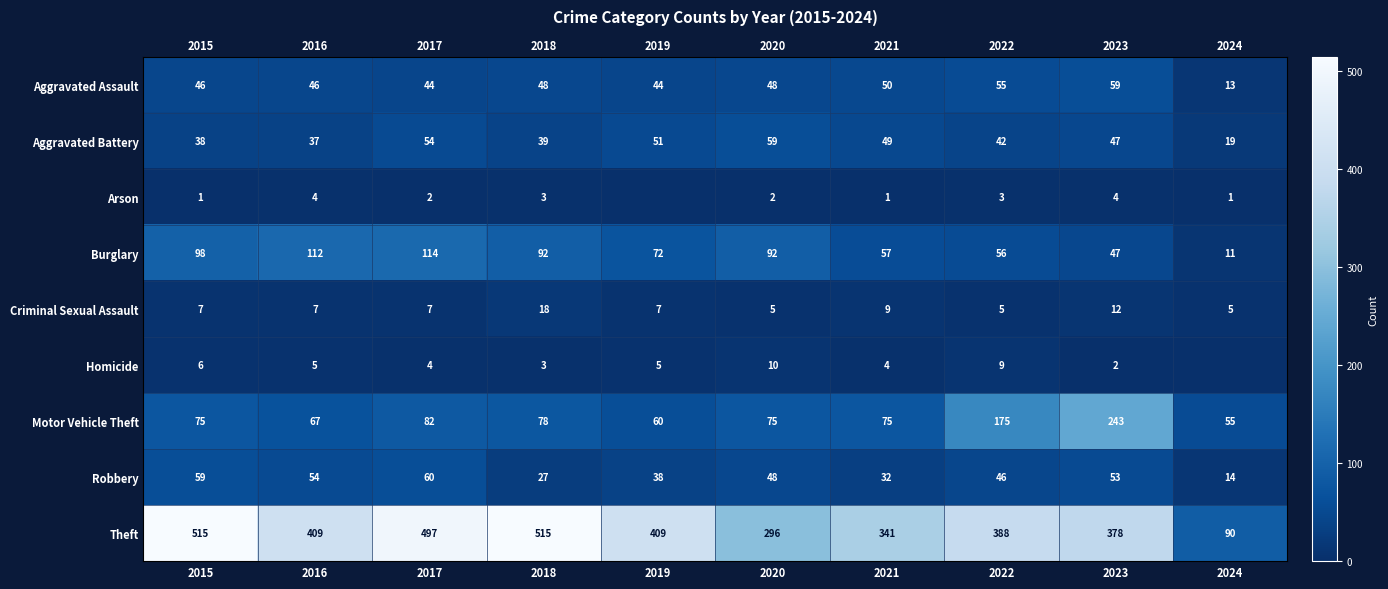

What is the highest value of the Theft series?

515